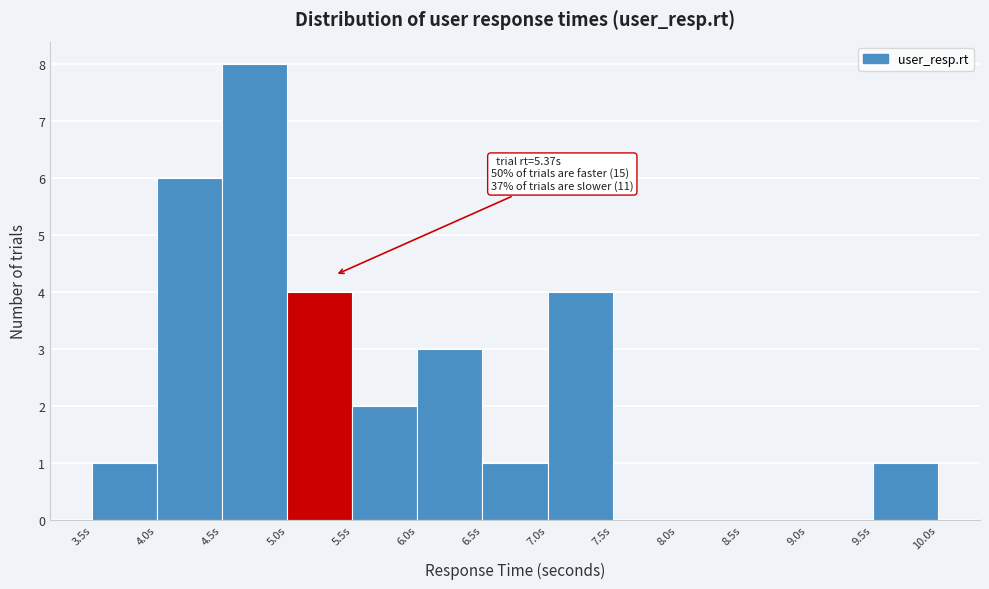

Which range on the x-axis has the tallest bar?

4.5 to 5.0